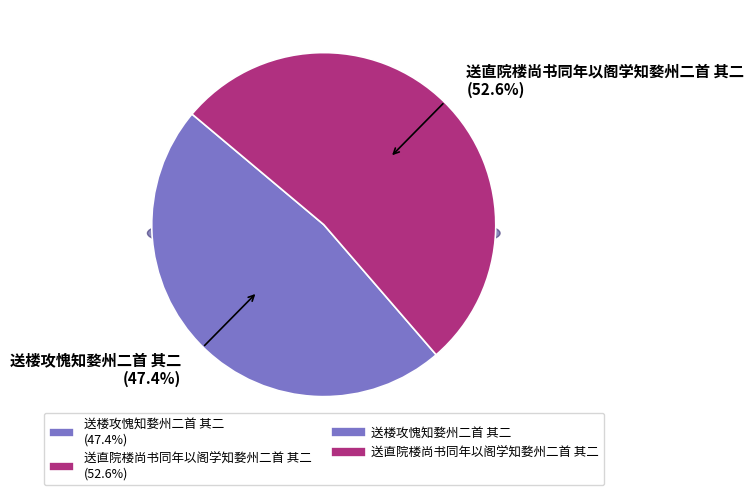

Which category has the biggest portion of the pie?

送直院楼尚书同年以阁学知婺州二首 其二